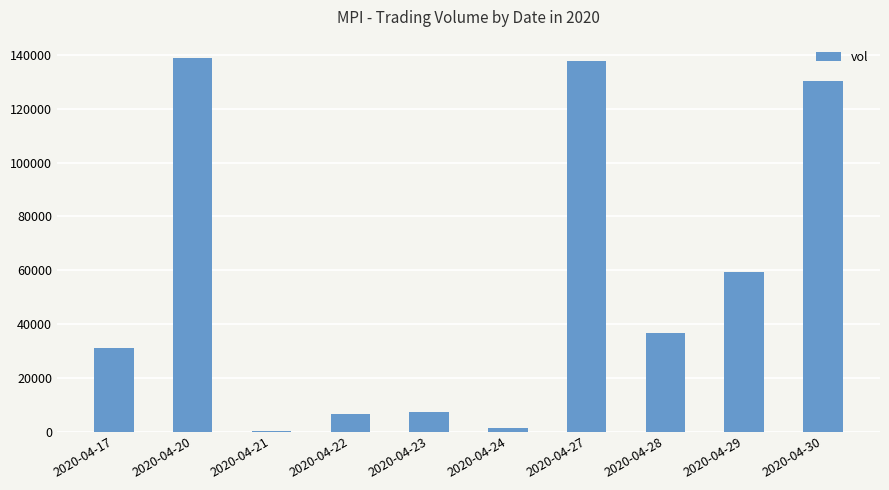

What is the sum of all values?

549600